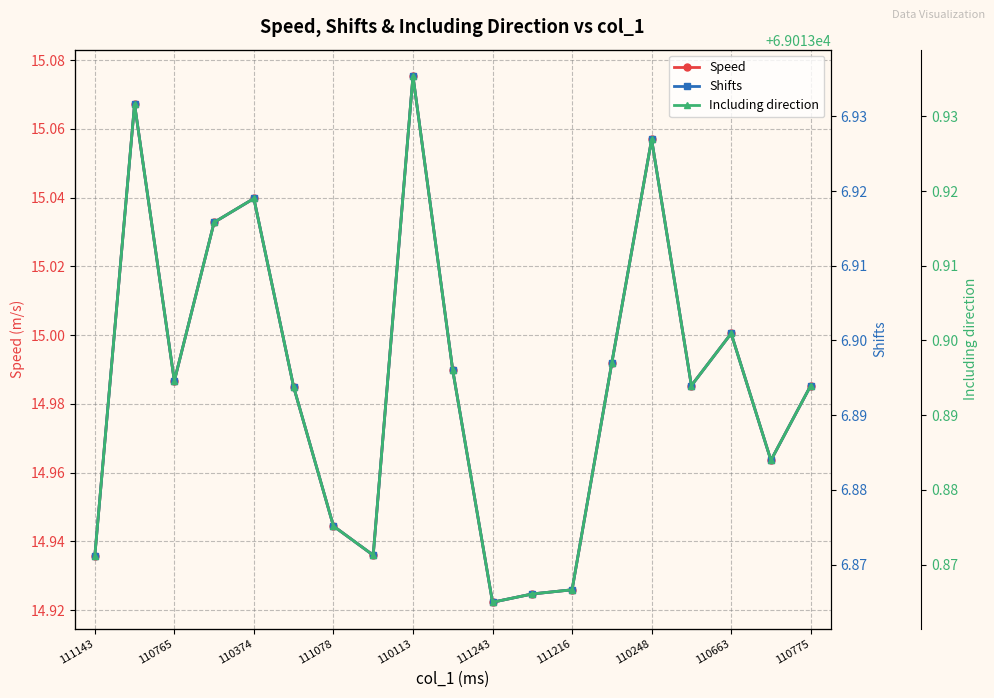

At 11, list the series in order from smallest to largest.

Shifts, Speed, Including direction